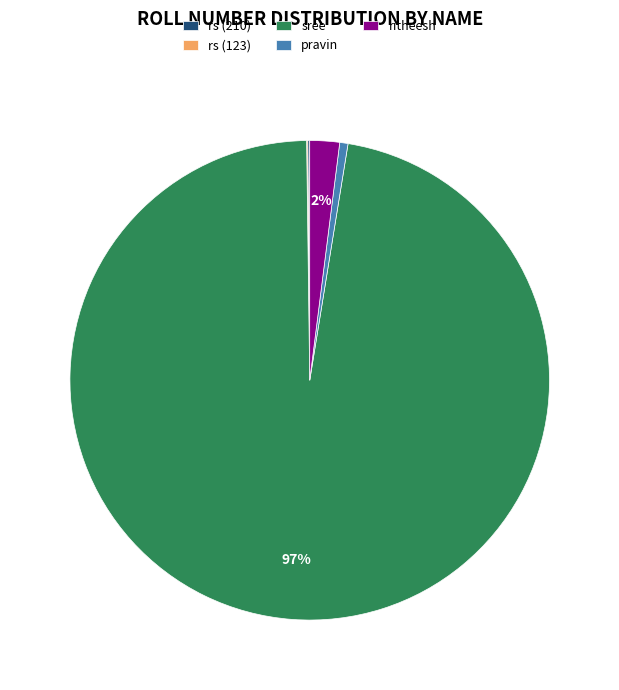

The ritheesh slice represents 2% of the pie. True or false?

True